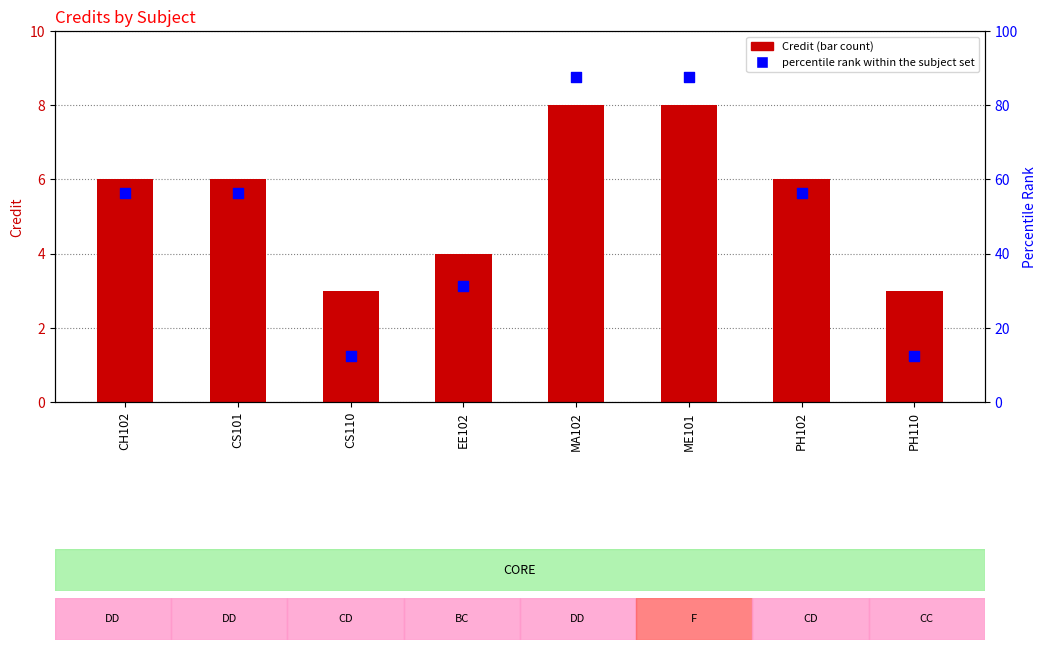

What is the total value across all series at CS101?

62.2